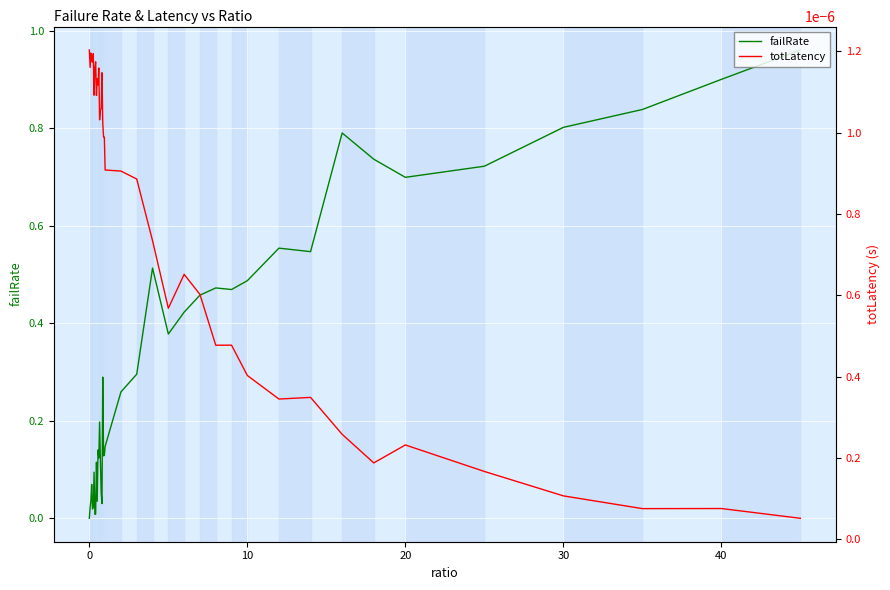

What is the label of the 35th point from the left?

20